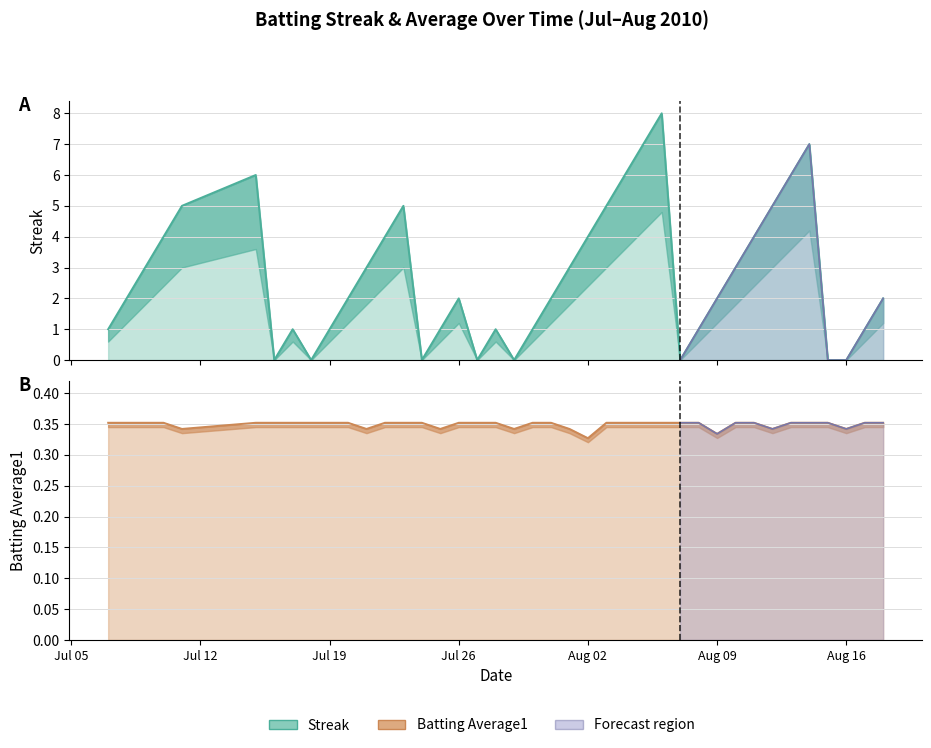

Is the value of Batting Average1 at 24 greater than the value of Streak at 25?

No